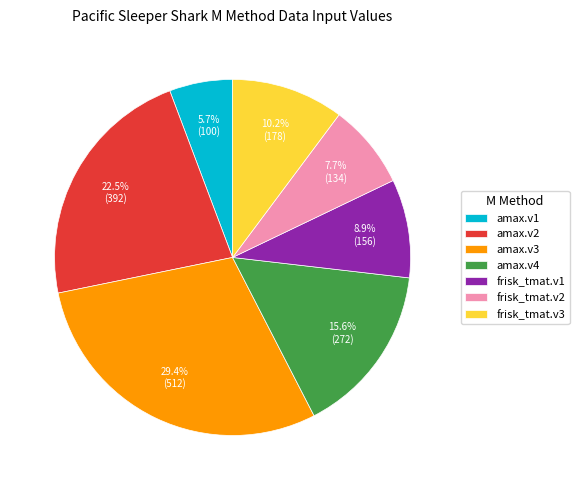

To the nearest percent, what is the difference between the amax.v3 and frisk_tmat.v1 slice percentages?

20%